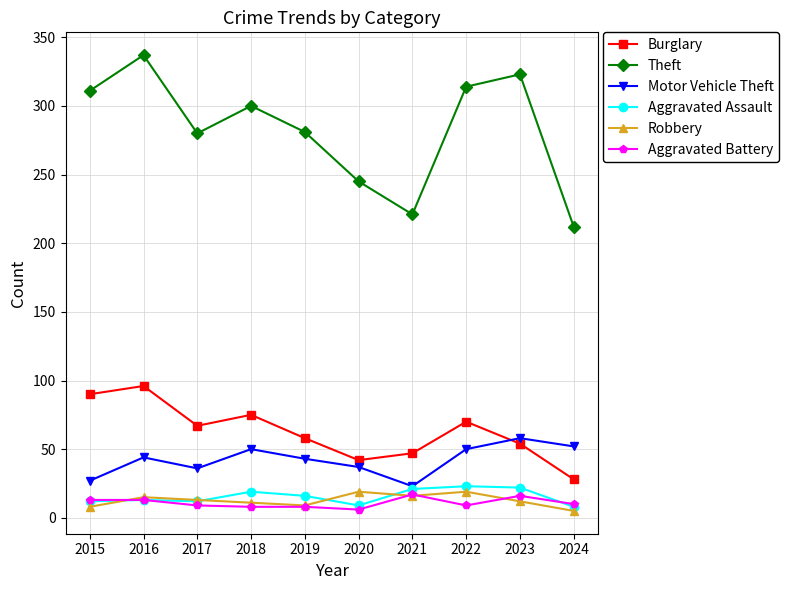

True or false: Burglary has more than 1 interior local peaks.

True